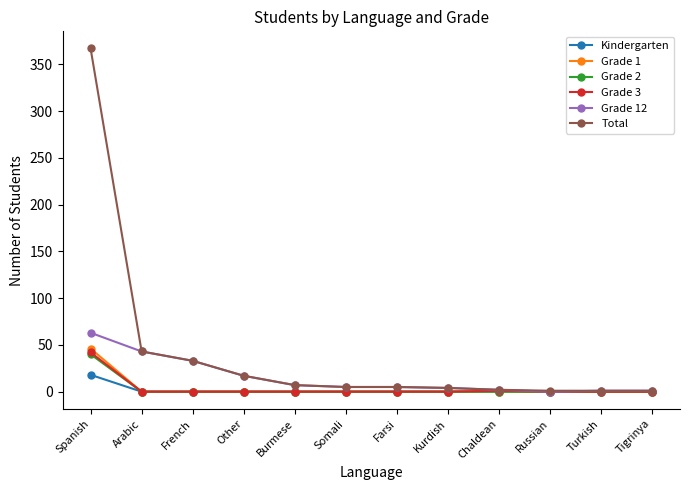

What is the difference between the highest and lowest values at Other?

17